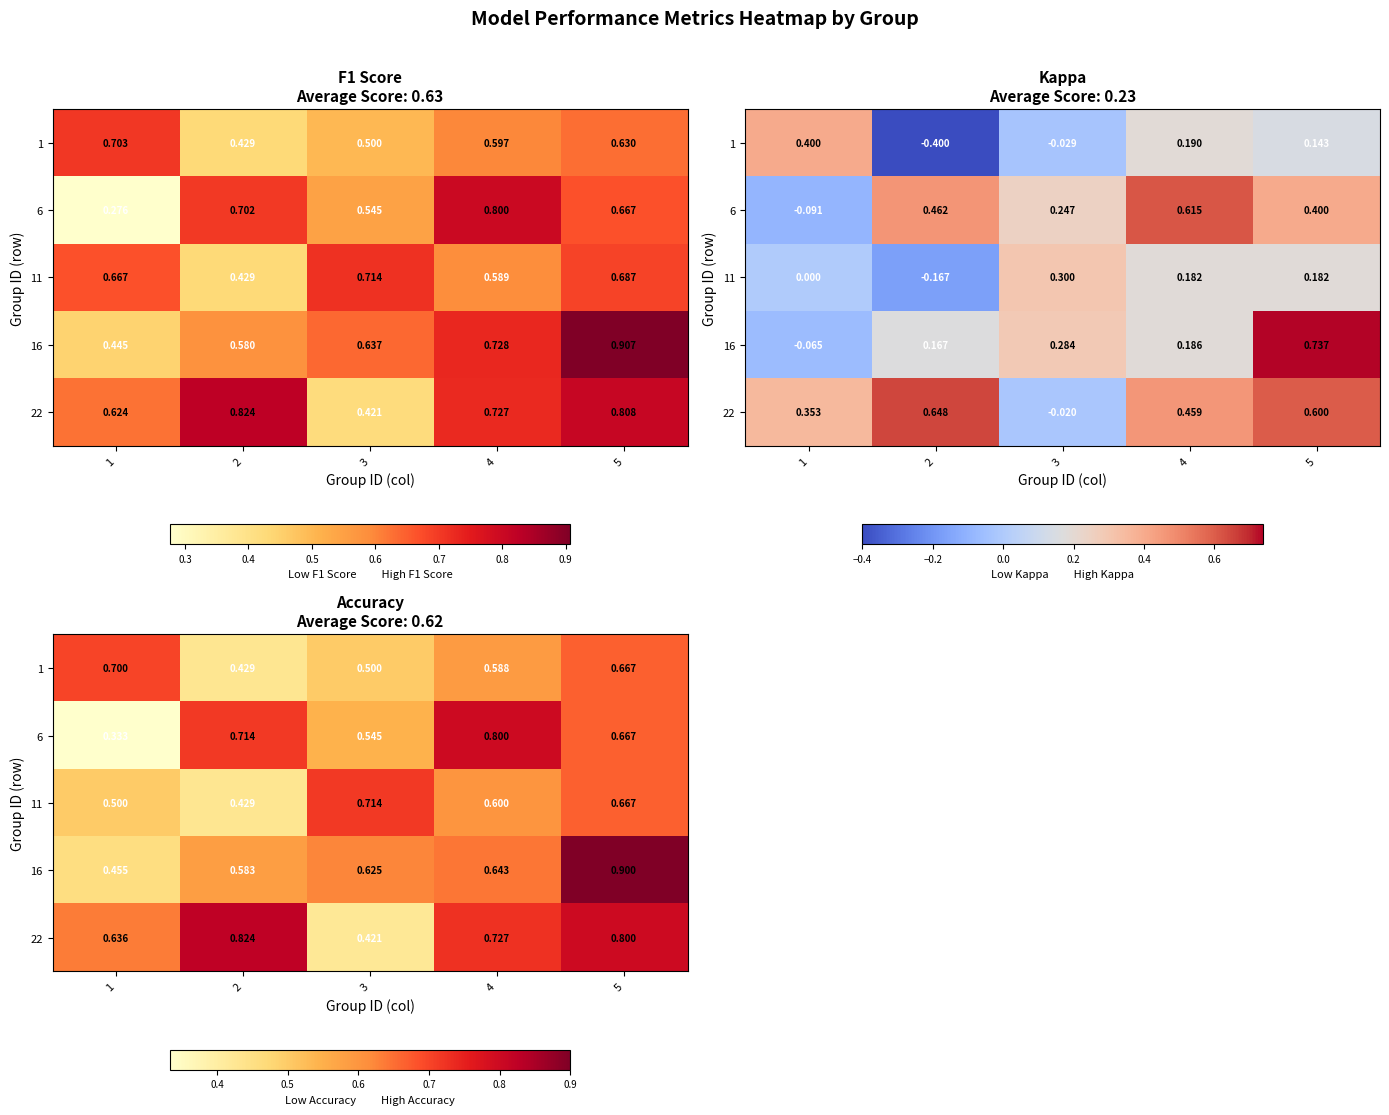

List the labels in order of 11 value, smallest first.

2, 1, 4, 5, 3